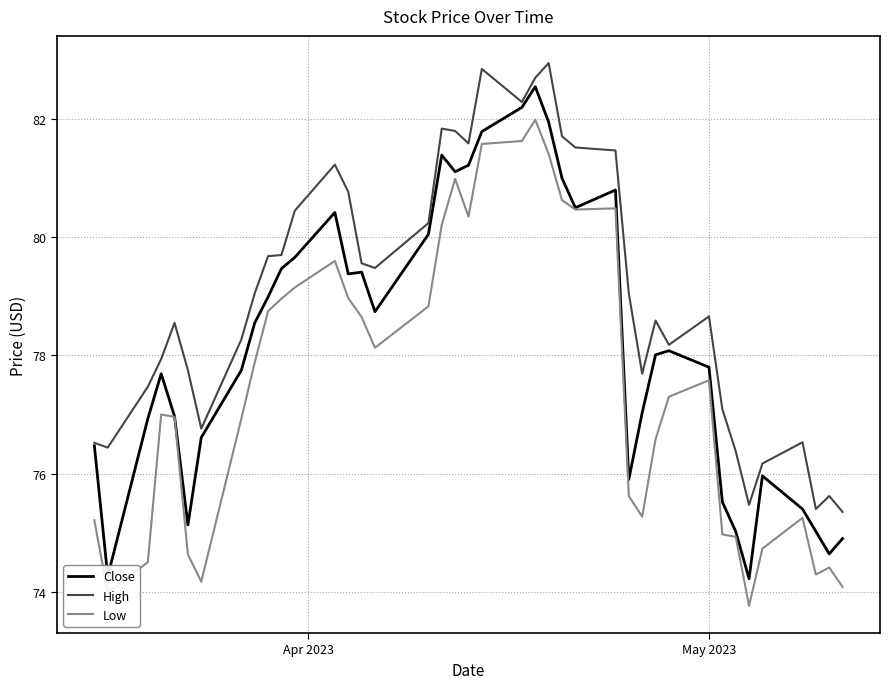

What is the difference between the maximum and minimum values in the High series?

7.6